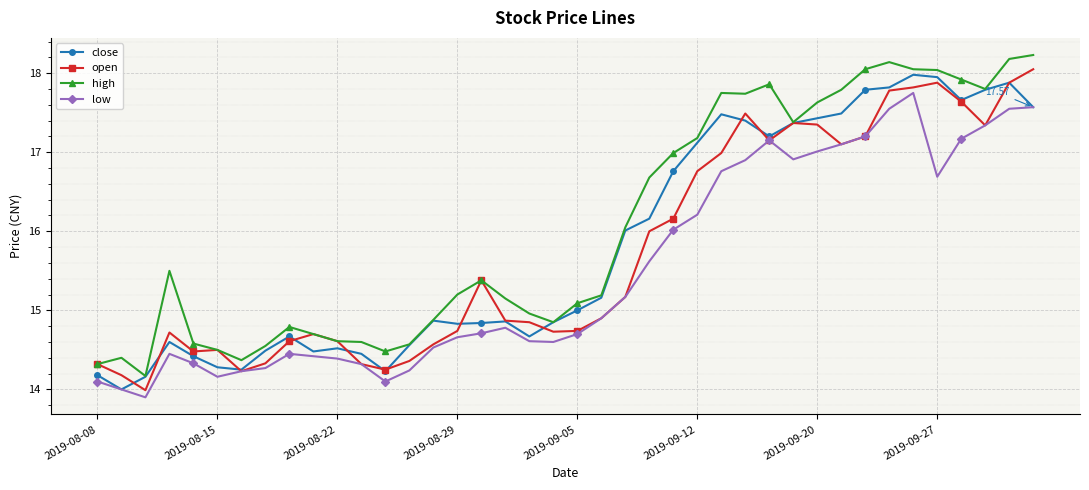

True or false: high and low intersect in this chart.

False